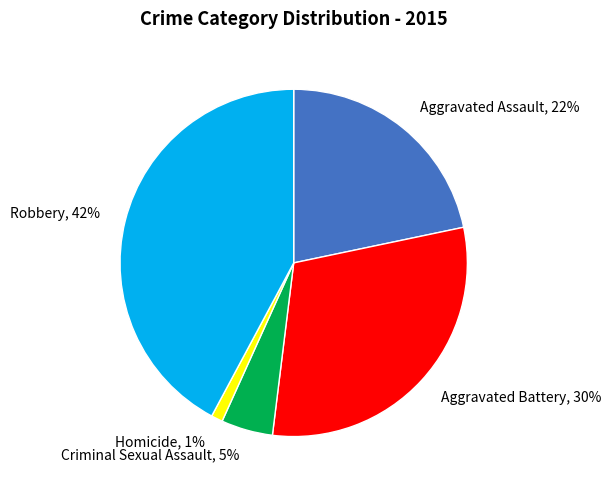

Count the number of slices in the pie.

5